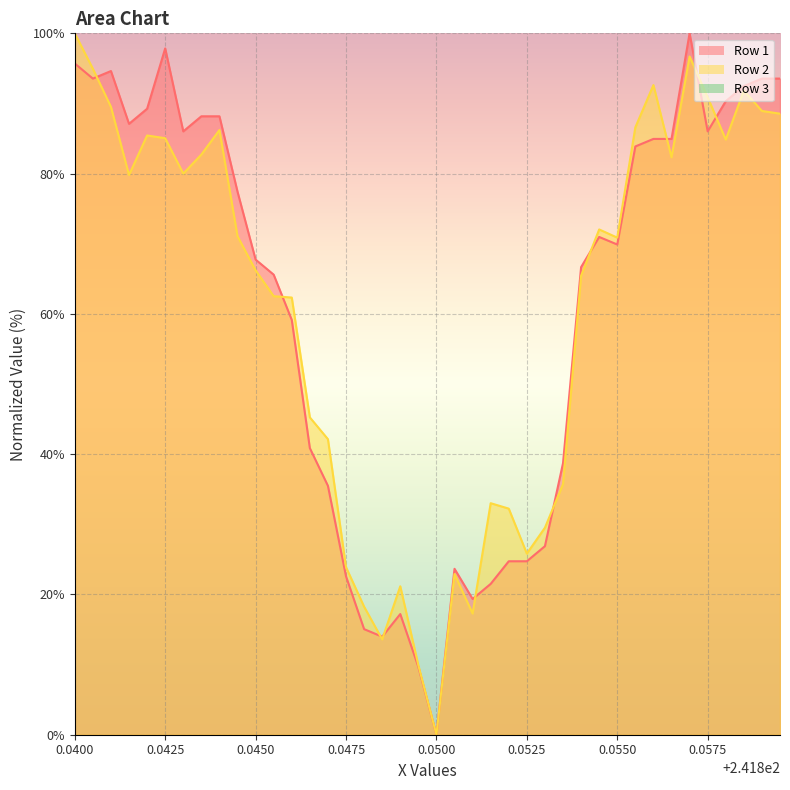

What position from the left is 241.846?

13